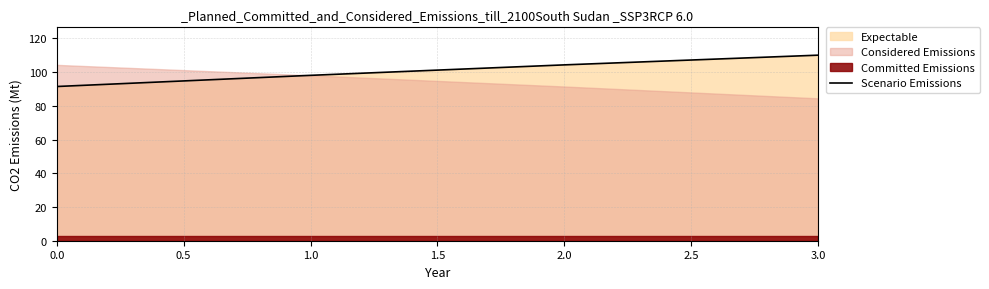

What is the lowest value of the Scenario Emissions series?

91.4